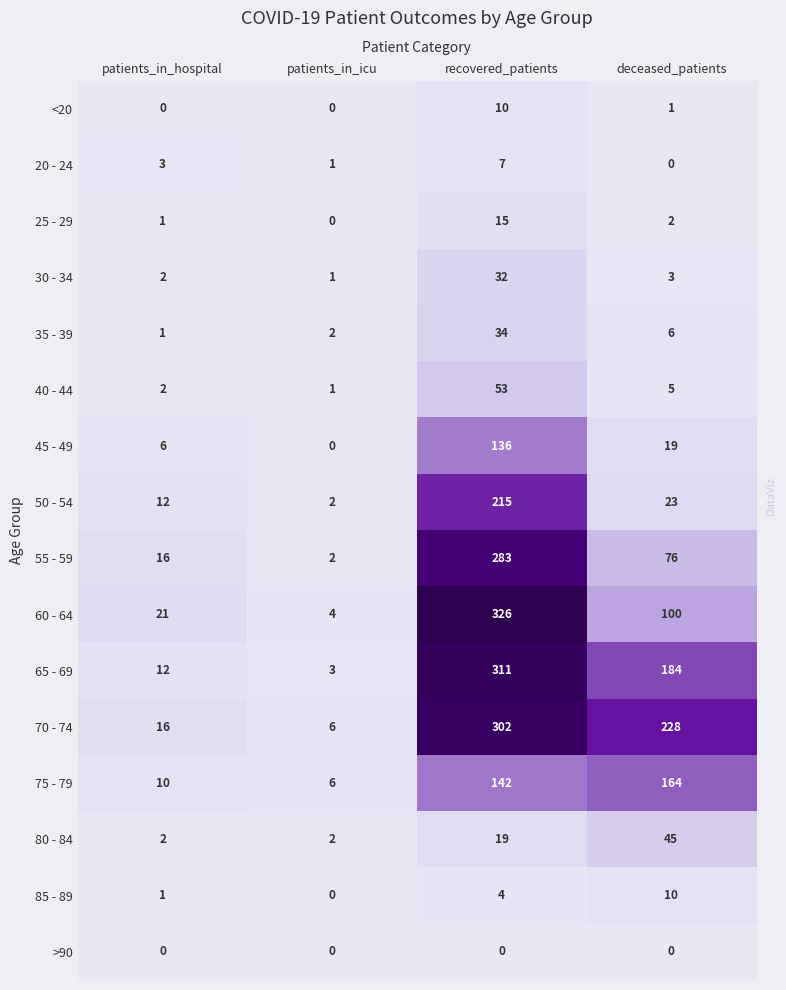

Which series has the widest spread of values?

60 - 64